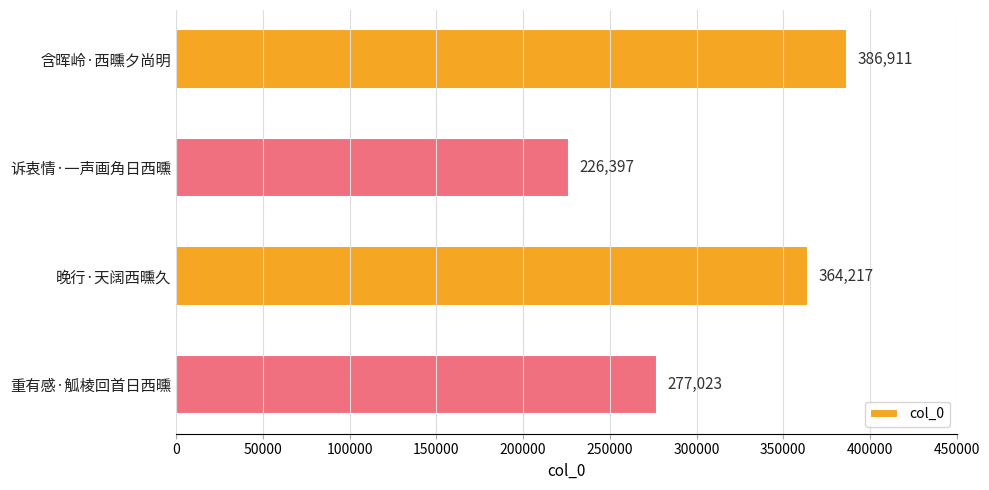

What is the ratio of the value at 含晖岭·西曛夕尚明 to the value at 晚行·天阔西曛久?

1.1